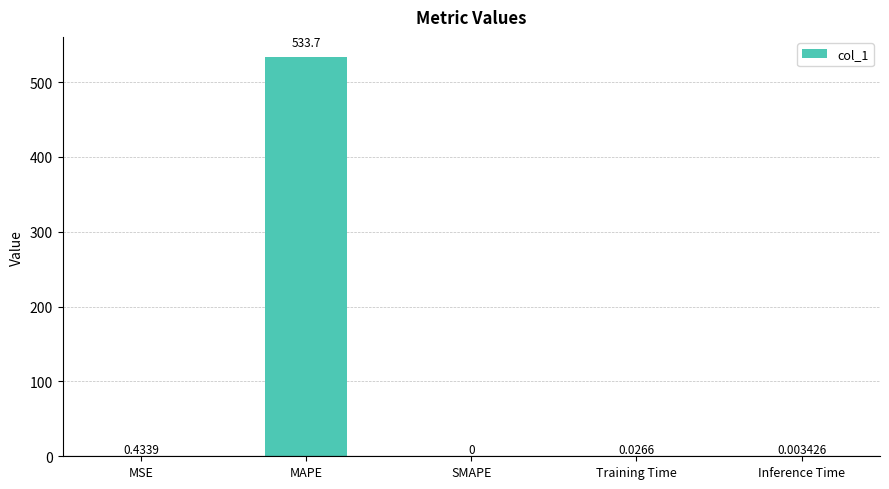

Are the bars grouped side by side (vs. stacked)?

No